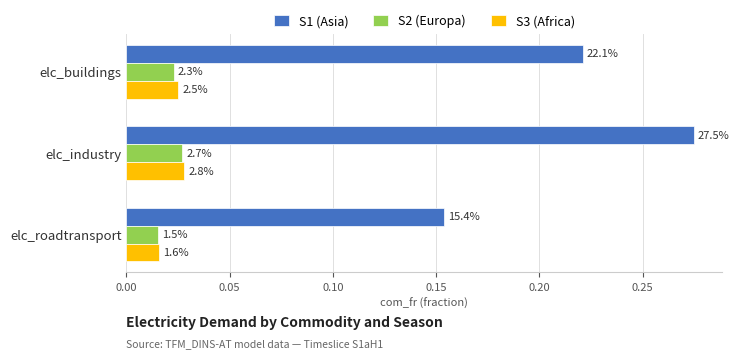

What are all the series names shown in the legend?

S1 (Asia), S2 (Europa), S3 (Africa)